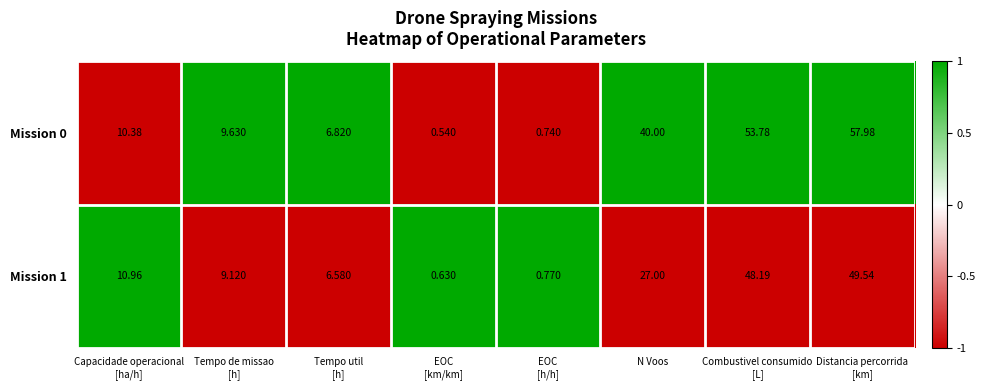

At which label is Mission 0 closest to 29?

N Voos